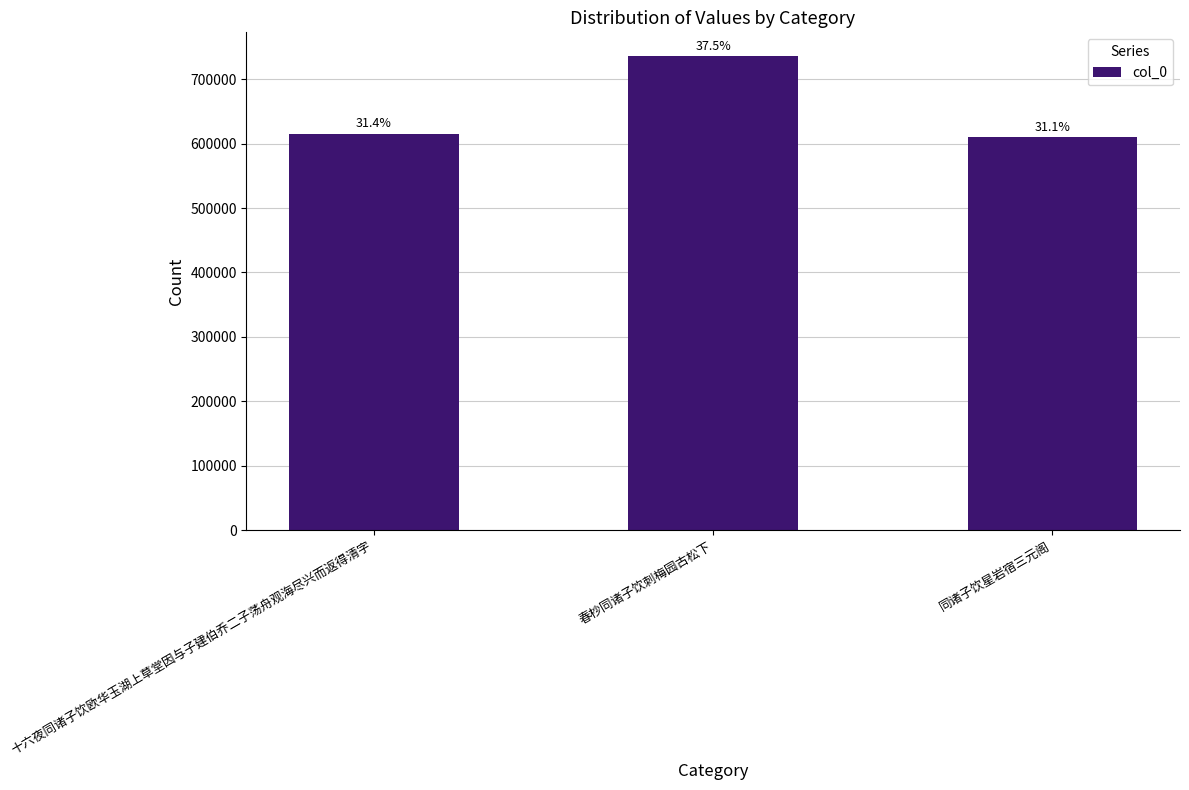

Rank the categories by value from lowest to highest.

同诸子饮星岩宿三元阁, 十六夜同诸子饮欧华玉湖上草堂因与子建伯乔二子荡舟观海尽兴而返得清字, 春杪同诸子饮刺梅园古松下